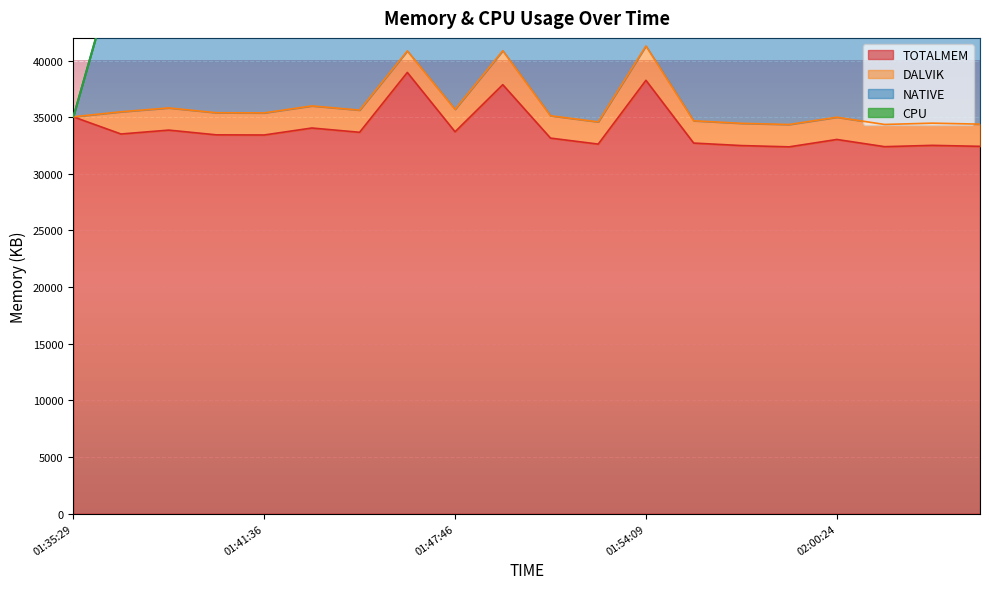

What is the difference between the maximum and minimum values in the NATIVE series?

15872